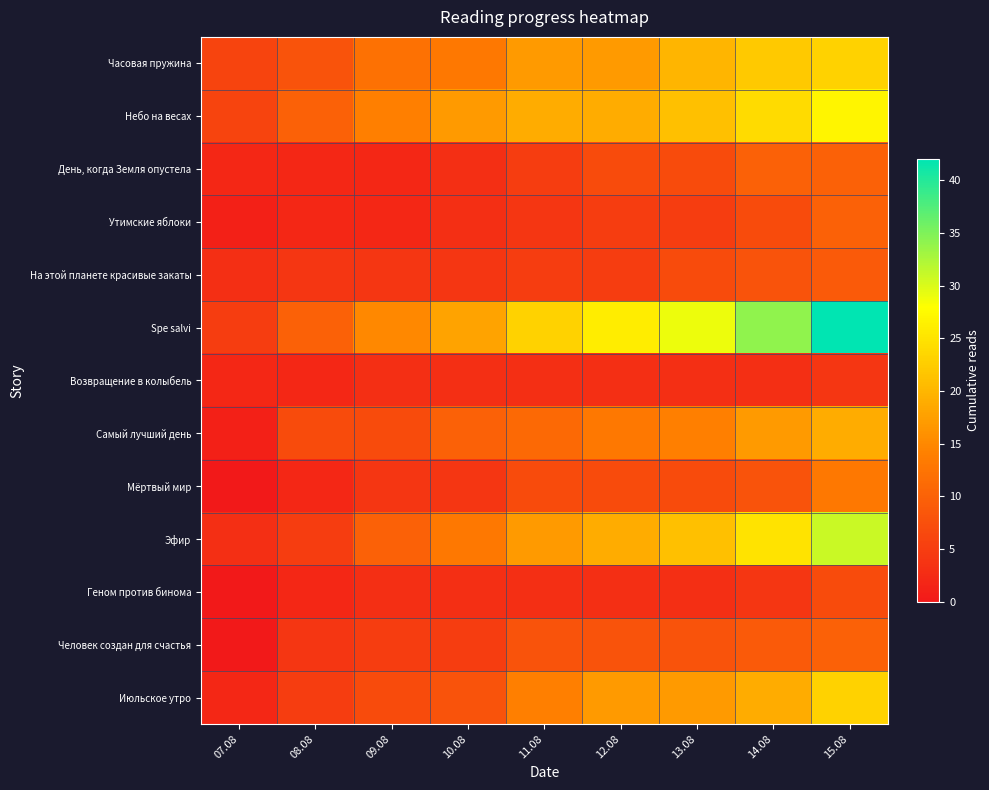

Which series has the widest spread of values?

Spe salvi